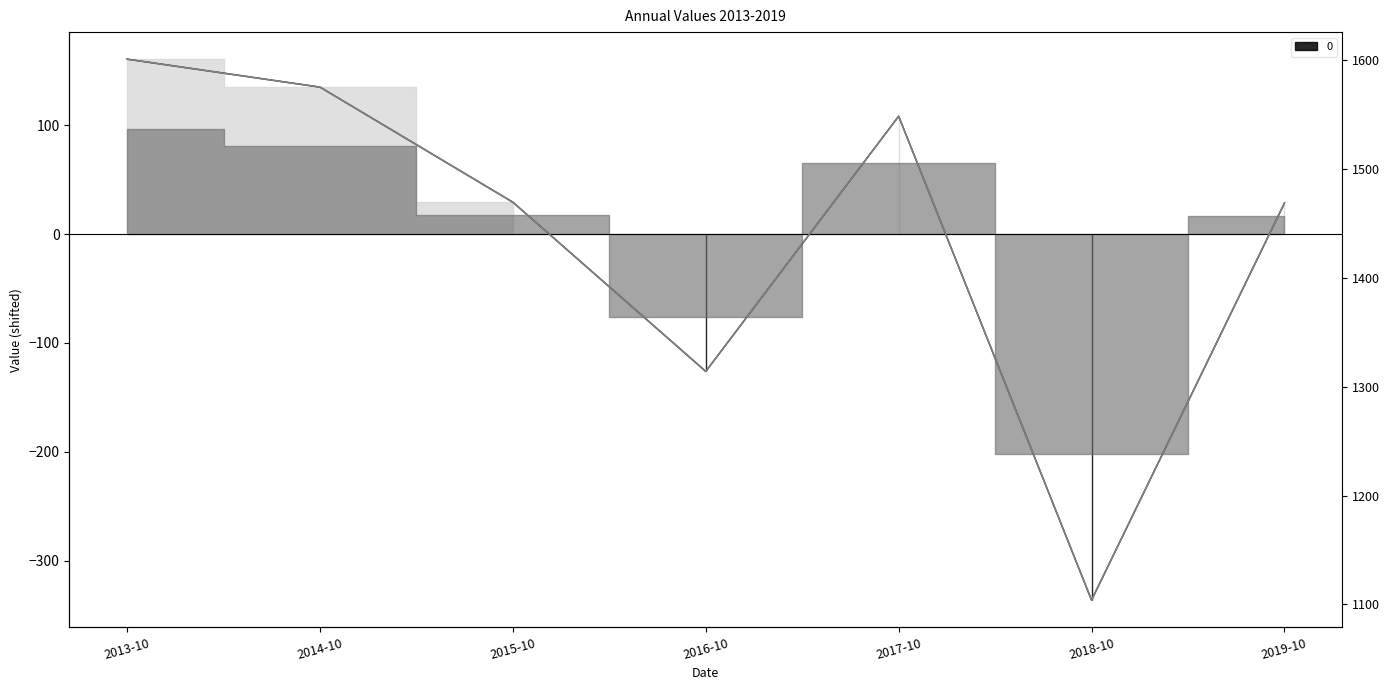

Is this an area chart (filled region under the line)?

No